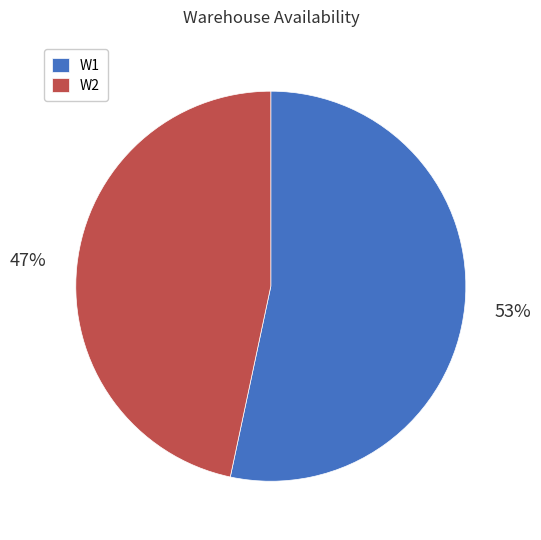

What is the smallest slice in the pie chart?

W2